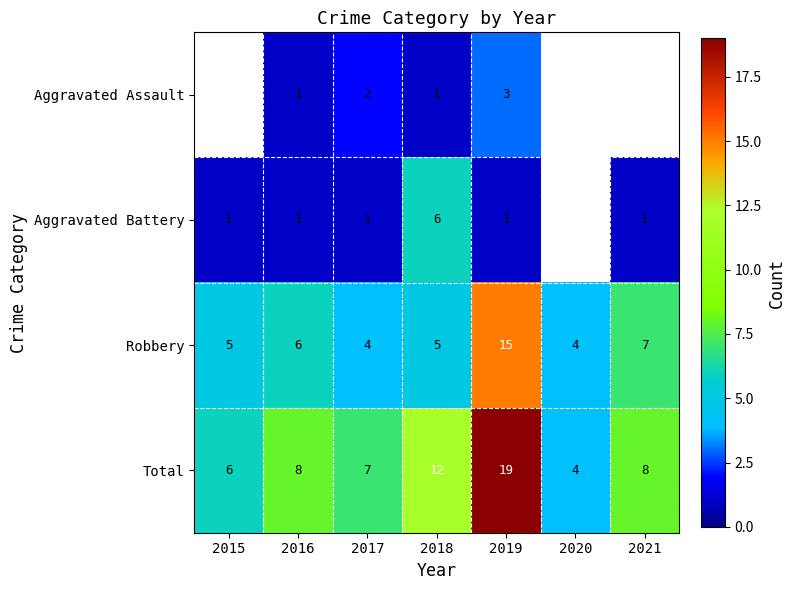

The value of Total at 2020 is 1.5. True or false?

False